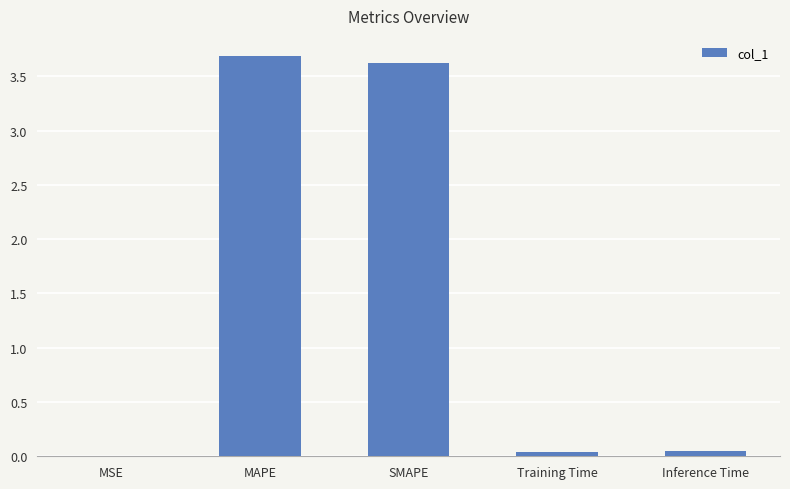

What is the sum of all values?

7.4